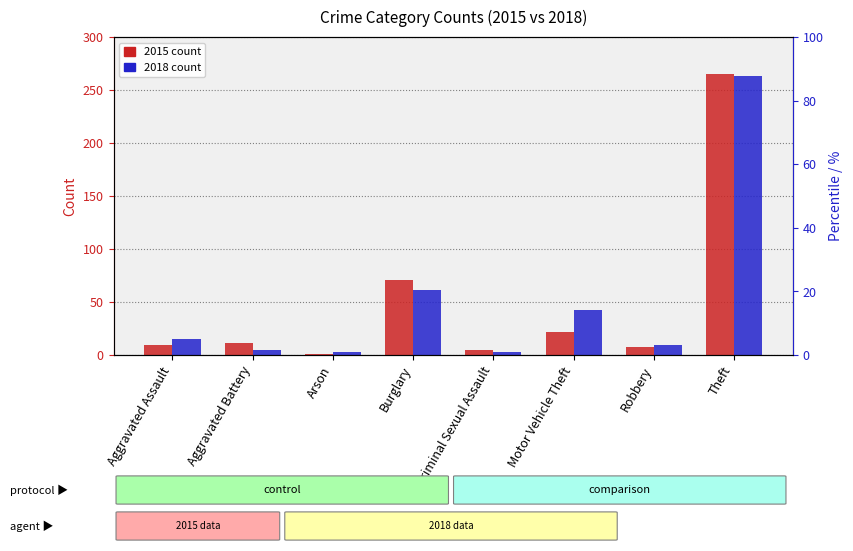

What is the difference between the highest and lowest values at Motor Vehicle Theft?

20